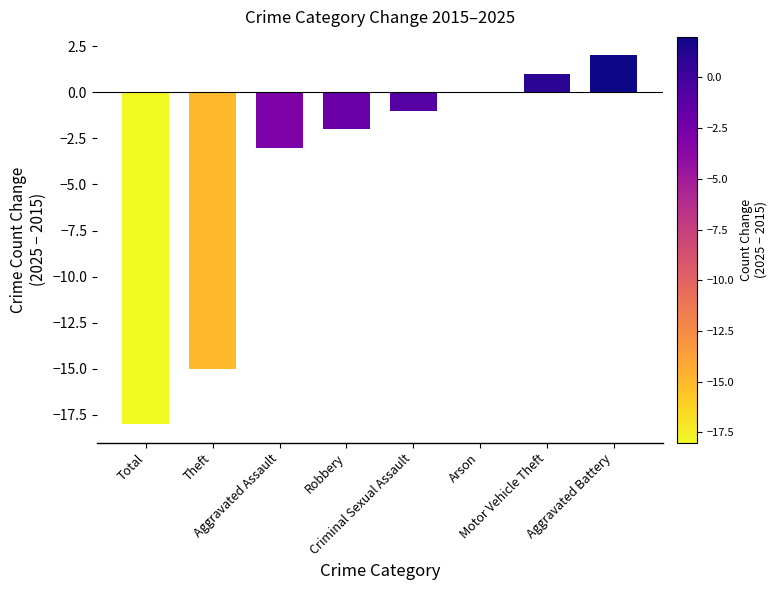

How many values exceed -1?

3